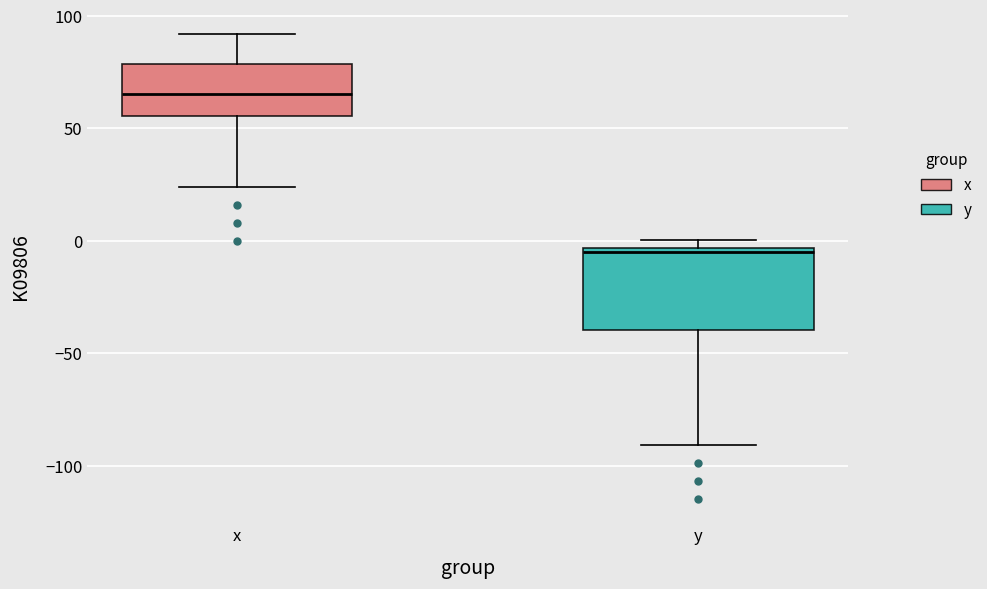

Which box has the lowest median line?

y